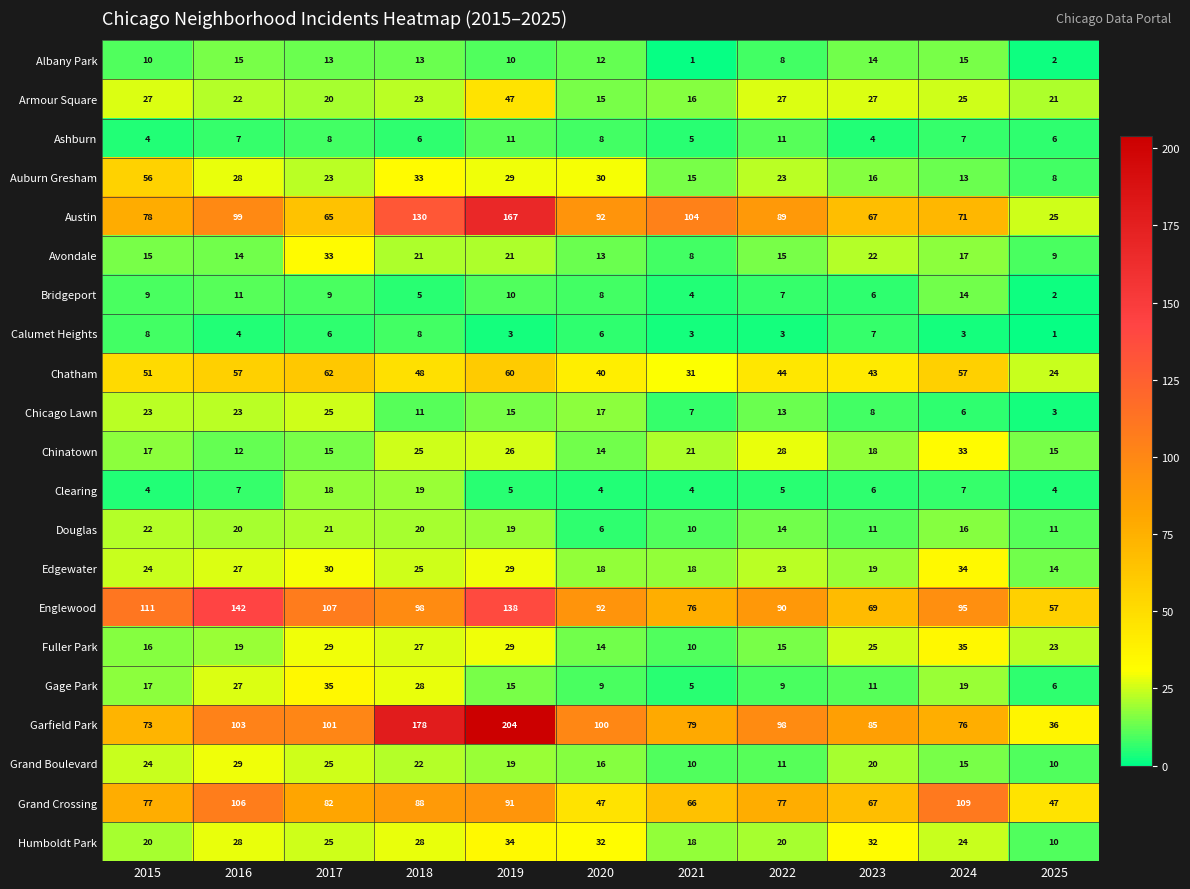

How many series are shown in this chart?

21